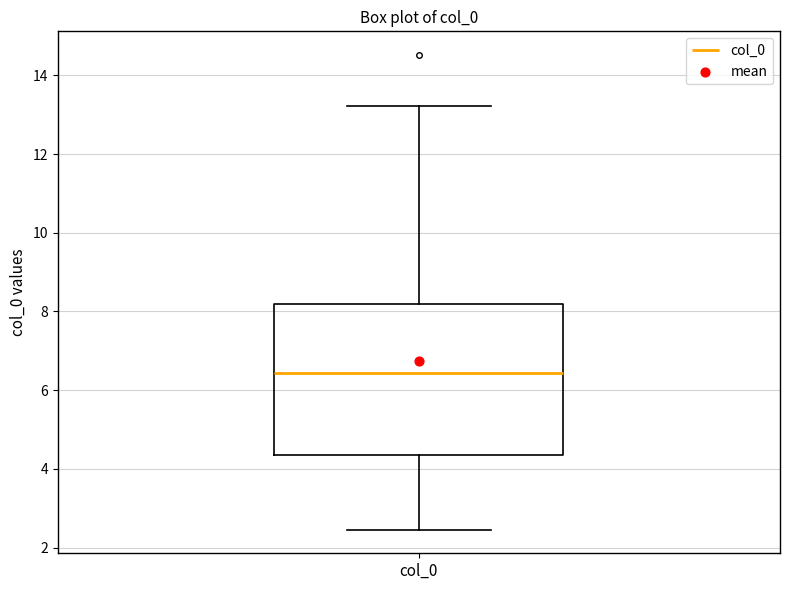

Where does the lower whisker of the box for col_0 end on the y-axis? The values are not printed on the chart, so give them approximately, as read against the axis.

2.4